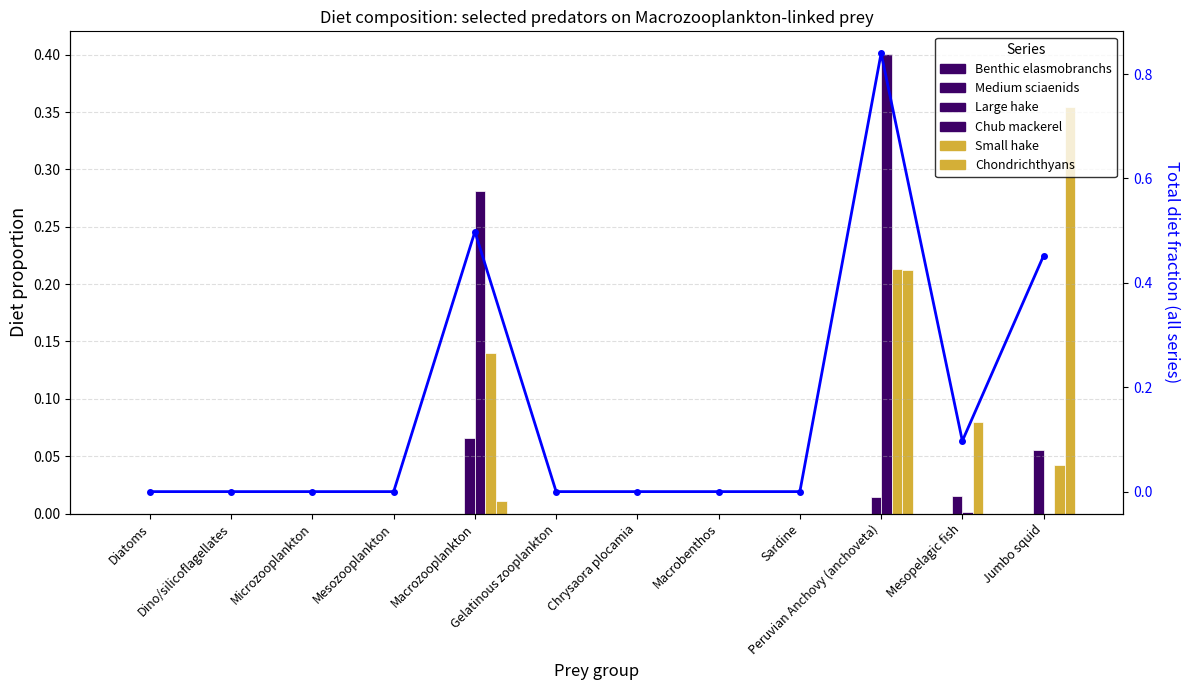

Reading right to left, what are all the values shown in this chart?

Large hake: Jumbo squid=0.1	Mesopelagic fish=0.0	Peruvian Anchovy (anchoveta)=0.0	Sardine=0.0	Macrobenthos=0.0	Chrysaora plocamia=0.0	Gelatinous zooplankton=0.0	Macrozooplankton=0.1	Mesozooplankton=0.0	Microzooplankton=0.0	Dino/silicoflagellates=0.0	Diatoms=0.0
Chub mackerel: Jumbo squid=0.0	Mesopelagic fish=0.0	Peruvian Anchovy (anchoveta)=0.4	Sardine=0.0	Macrobenthos=0.0	Chrysaora plocamia=0.0	Gelatinous zooplankton=0.0	Macrozooplankton=0.3	Mesozooplankton=0.0	Microzooplankton=0.0	Dino/silicoflagellates=0.0	Diatoms=0.0
Small hake: Jumbo squid=0.0	Mesopelagic fish=0.1	Peruvian Anchovy (anchoveta)=0.2	Sardine=0.0	Macrobenthos=0.0	Chrysaora plocamia=0.0	Gelatinous zooplankton=0.0	Macrozooplankton=0.1	Mesozooplankton=0.0	Microzooplankton=0.0	Dino/silicoflagellates=0.0	Diatoms=0.0
Chondrichthyans: Jumbo squid=0.4	Mesopelagic fish=0.0	Peruvian Anchovy (anchoveta)=0.2	Sardine=0.0	Macrobenthos=0.0	Chrysaora plocamia=0.0	Gelatinous zooplankton=0.0	Macrozooplankton=0.0	Mesozooplankton=0.0	Microzooplankton=0.0	Dino/silicoflagellates=0.0	Diatoms=0.0